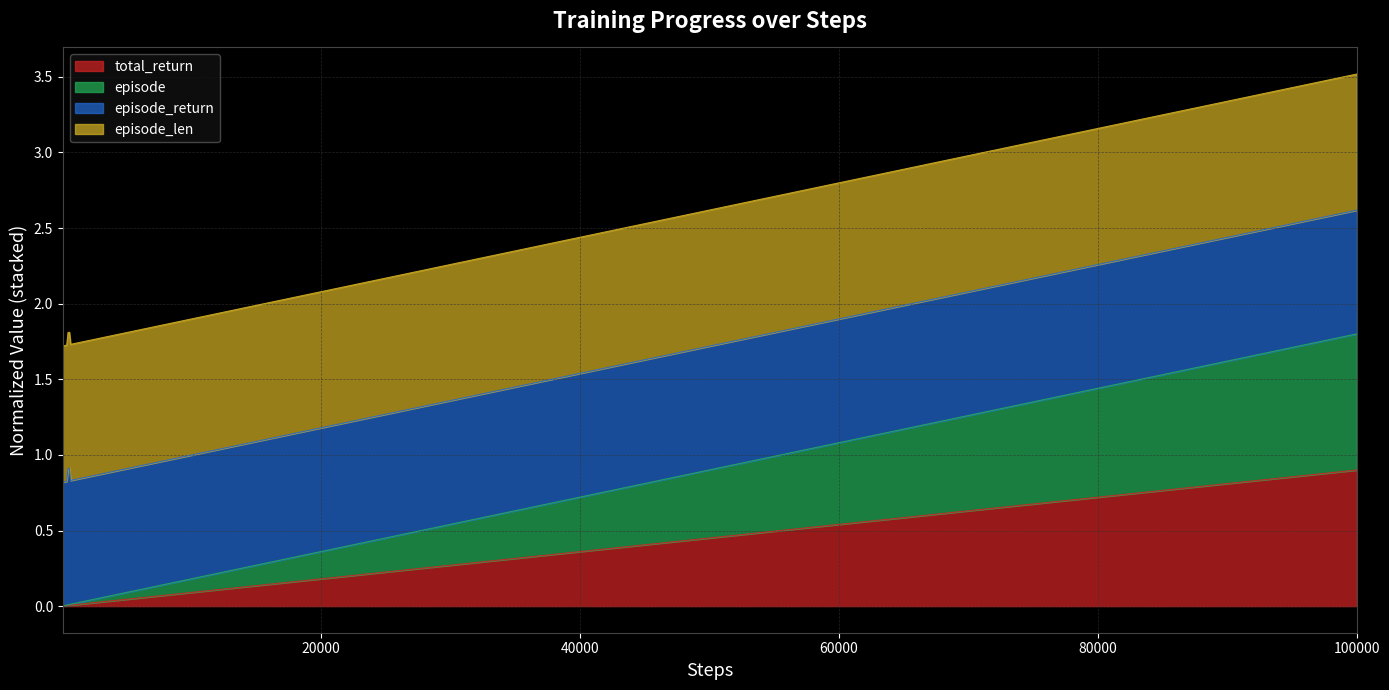

What are all the series names shown in the legend?

total_return, episode, episode_return, episode_len